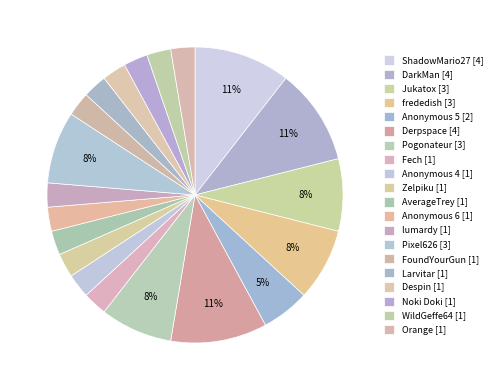

To the nearest percent, what is the average slice percentage?

5%